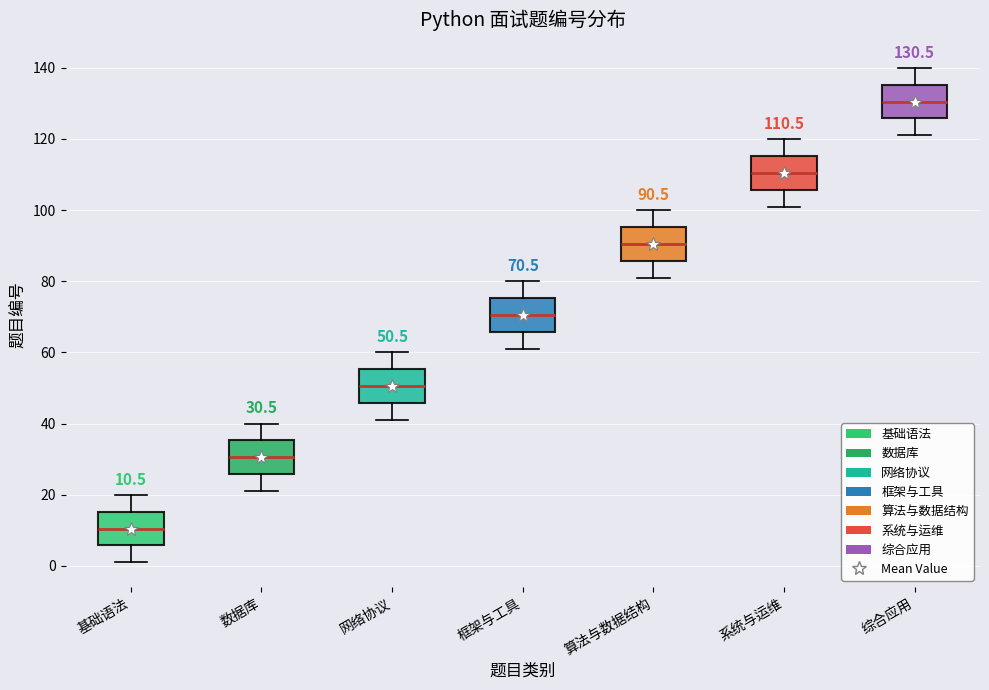

Which box has the lowest median line?

基础语法